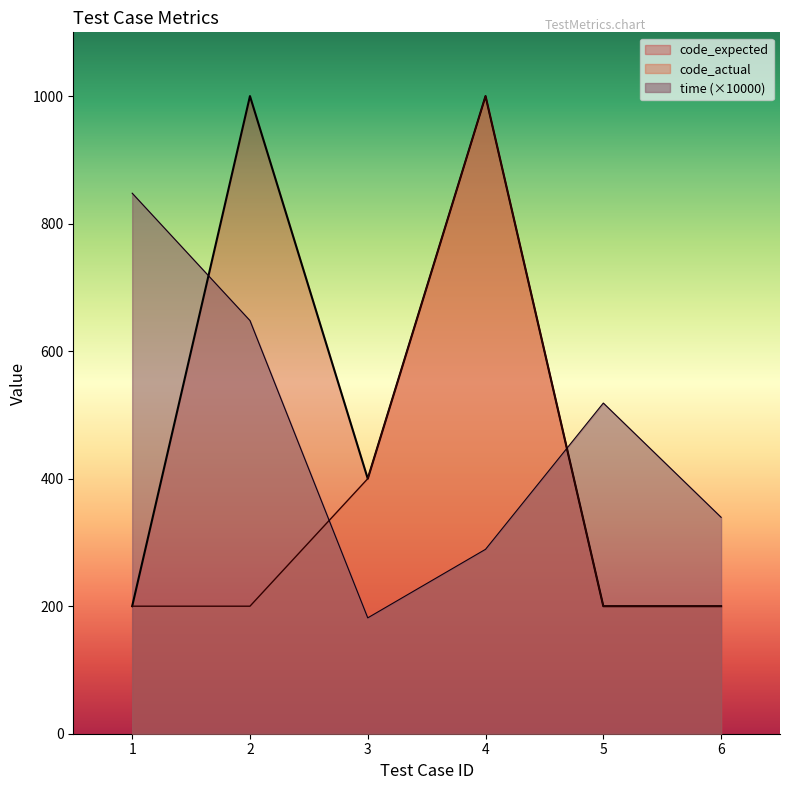

Does the chart have visible grid lines?

No